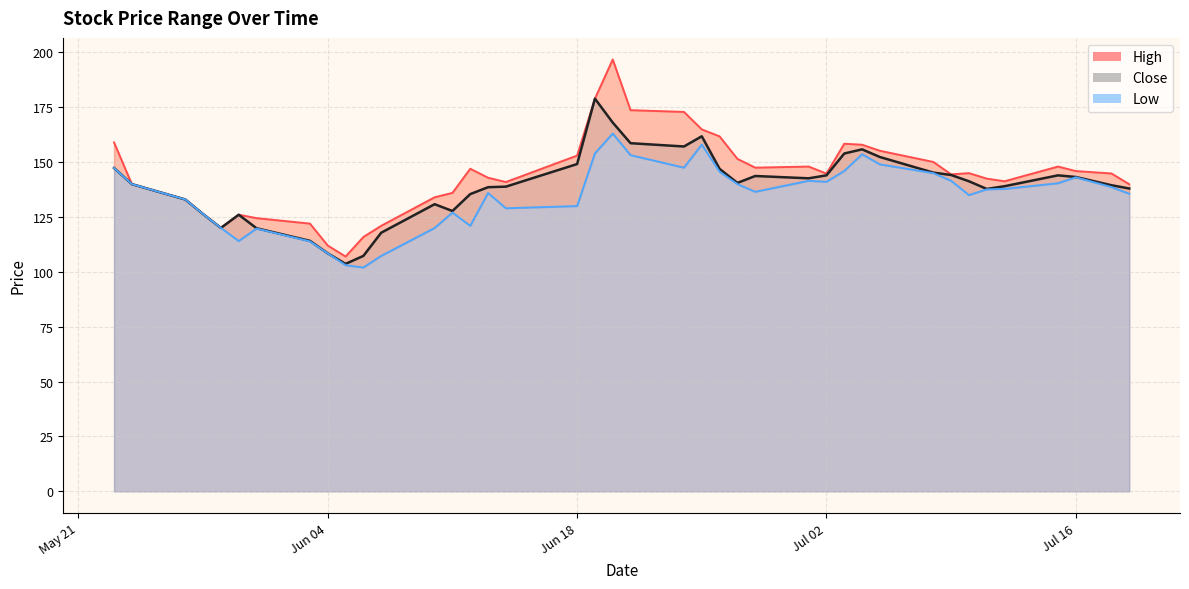

What is the sum of the Close values at 2024-05-24 and 2024-05-23?

287.4